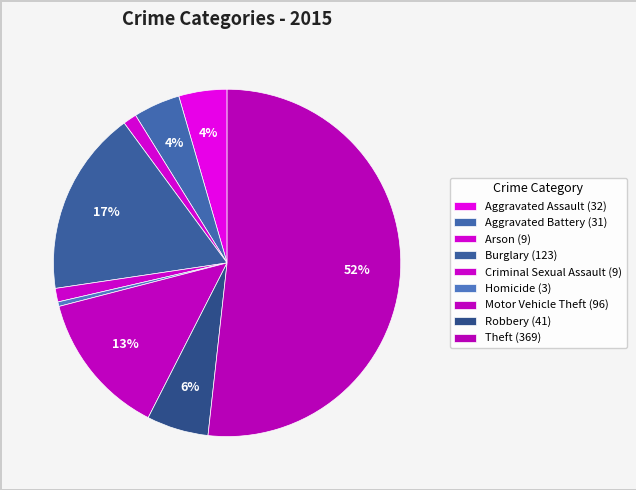

Rank the categories by value from highest to lowest.

Theft, Burglary, Motor Vehicle Theft, Robbery, Aggravated Assault, Aggravated Battery, Arson, Criminal Sexual Assault, Homicide